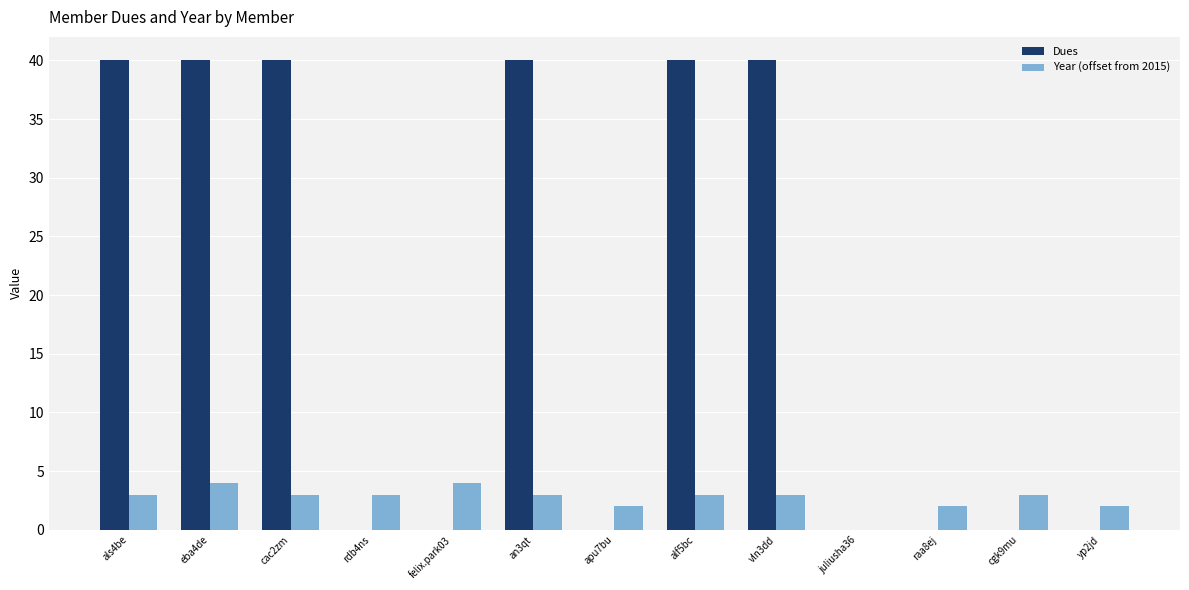

What is the average value of the Dues series?

18